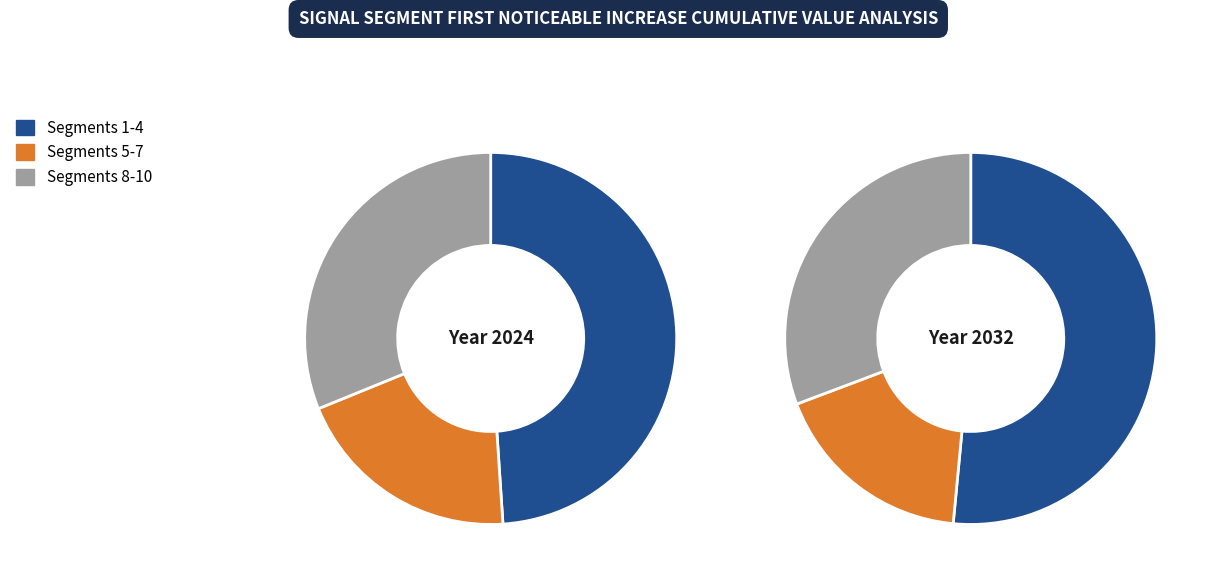

Between signal segment 5 and signal segment 3, which is larger?

signal segment 5